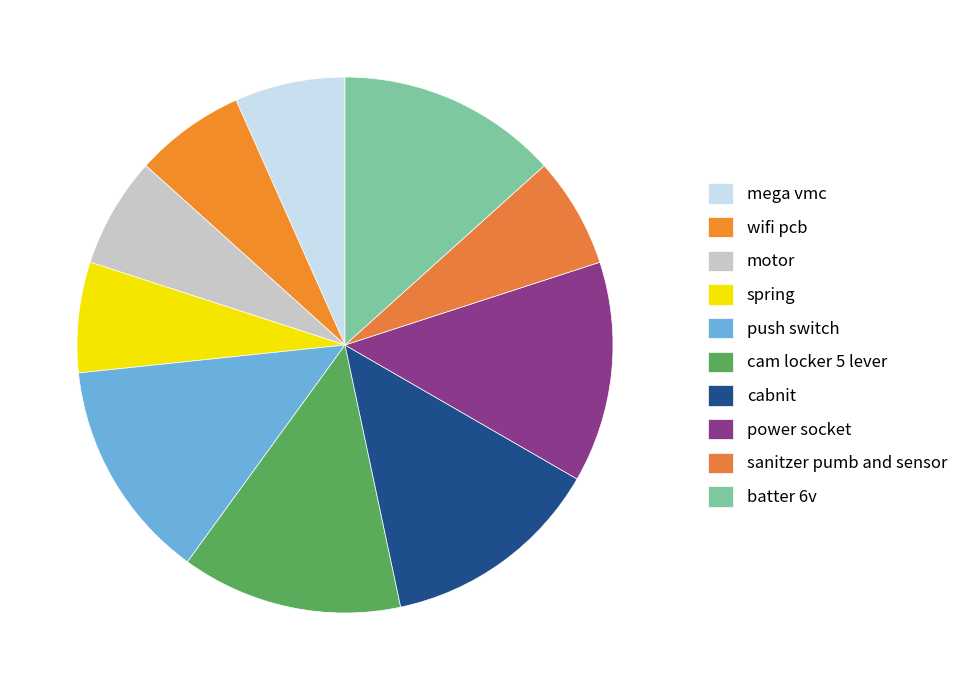

Approximately how many times larger is the value at power socket compared to spring?

2.0